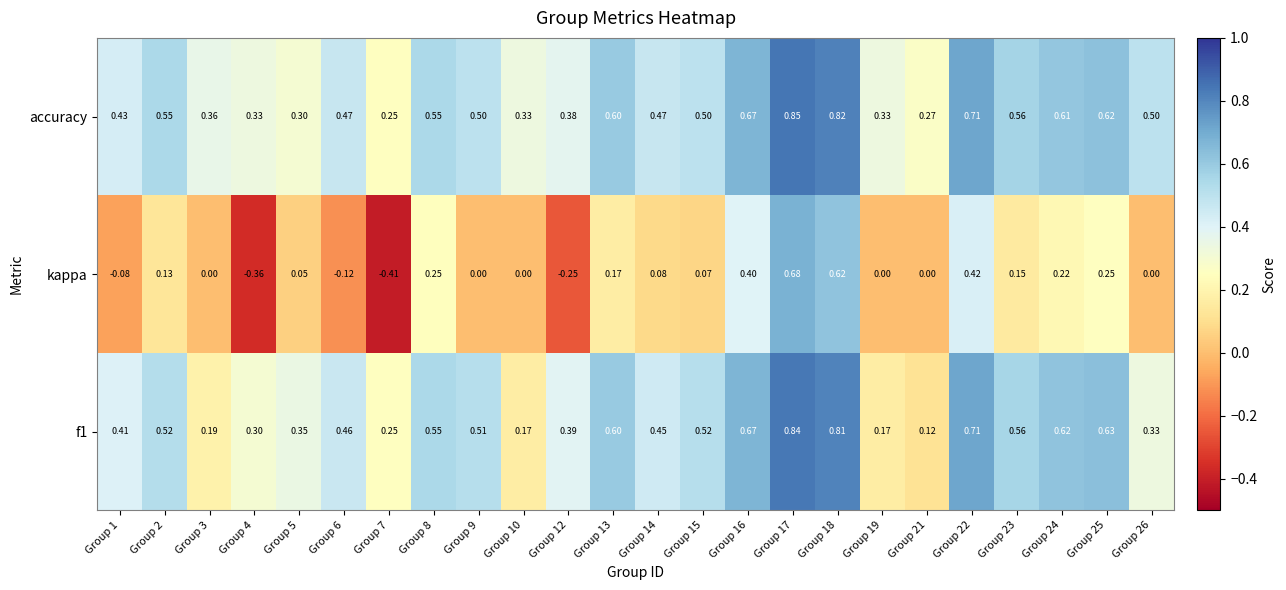

Which series has the largest total across all categories?

accuracy